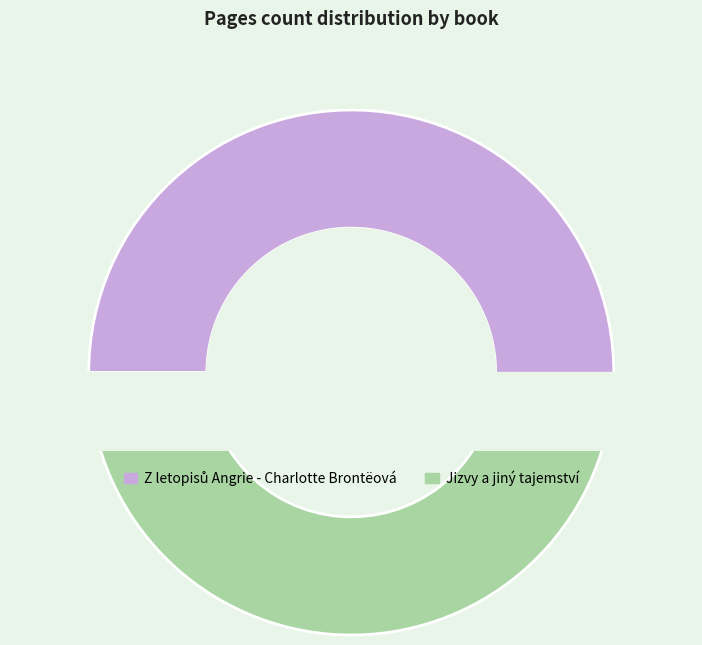

Is the sum of Z letopisů Angrie - Charlotte Brontëová and Jizvy a jiný tajemství greater than half?

Yes